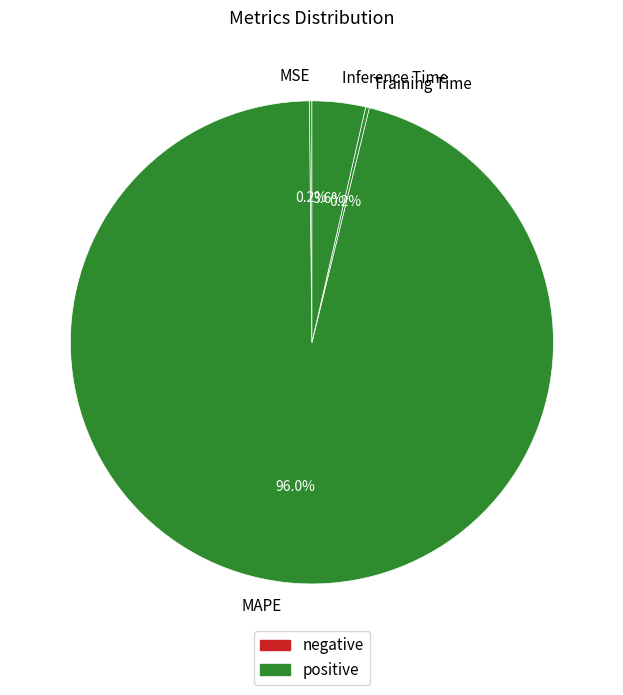

Which slice is the largest?

MAPE